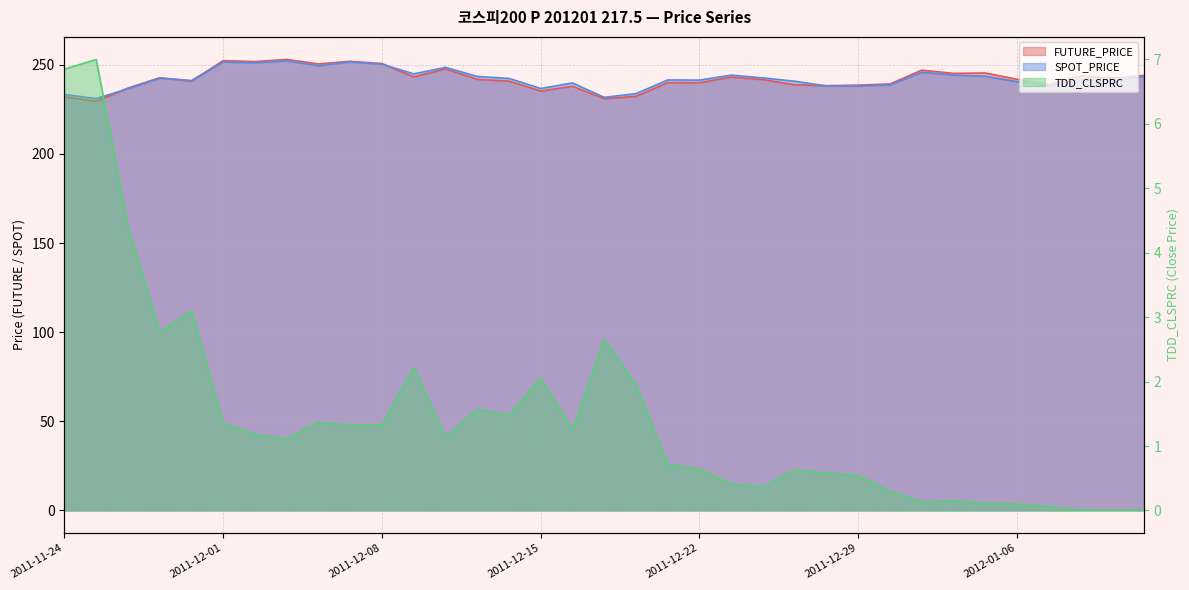

Reading left to right, extract all data points from this chart.

FUTURE_PRICE: 2011-11-24=232.0	2011-11-25=229.6	2011-11-28=236.9	2011-11-29=242.8	2011-11-30=240.8	2011-12-01=252.3	2011-12-02=251.8	2011-12-05=253.0	2011-12-06=250.5	2011-12-07=251.9	2011-12-08=250.7	2011-12-09=243.2	2011-12-12=247.7	2011-12-13=241.8	2011-12-14=240.8	2011-12-15=235.3	2011-12-16=237.9	2011-12-19=231.0	2011-12-20=232.3	2011-12-21=240.1	2011-12-22=239.9	2011-12-23=243.1	2011-12-26=241.7	2011-12-27=238.8	2011-12-28=238.3	2011-12-29=238.6	2012-01-02=239.2	2012-01-03=247.0	2012-01-04=245.2	2012-01-05=245.4	2012-01-06=241.9	2012-01-09=238.9	2012-01-10=243.7	2012-01-11=242.6	2012-01-12=244.0
SPOT_PRICE: 2011-11-24=233.3	2011-11-25=231.0	2011-11-28=236.6	2011-11-29=242.5	2011-11-30=241.2	2011-12-01=251.5	2011-12-02=251.2	2011-12-05=252.2	2011-12-06=249.5	2011-12-07=251.6	2011-12-08=250.3	2011-12-09=244.9	2011-12-12=248.6	2011-12-13=243.5	2011-12-14=242.3	2011-12-15=236.7	2011-12-16=239.8	2011-12-19=231.7	2011-12-20=233.8	2011-12-21=241.5	2011-12-22=241.4	2011-12-23=244.2	2011-12-26=242.6	2011-12-27=240.8	2011-12-28=238.2	2011-12-29=238.1	2012-01-02=238.7	2012-01-03=245.8	2012-01-04=244.2	2012-01-05=243.6	2012-01-06=240.6	2012-01-09=238.0	2012-01-10=241.7	2012-01-11=240.8	2012-01-12=243.5
TDD_CLSPRC: 2011-11-24=6.8	2011-11-25=7.0	2011-11-28=4.4	2011-11-29=2.8	2011-11-30=3.1	2011-12-01=1.4	2011-12-02=1.2	2011-12-05=1.1	2011-12-06=1.4	2011-12-07=1.3	2011-12-08=1.3	2011-12-09=2.2	2011-12-12=1.1	2011-12-13=1.6	2011-12-14=1.5	2011-12-15=2.1	2011-12-16=1.2	2011-12-19=2.7	2011-12-20=1.9	2011-12-21=0.7	2011-12-22=0.6	2011-12-23=0.4	2011-12-26=0.4	2011-12-27=0.6	2011-12-28=0.6	2011-12-29=0.5	2012-01-02=0.3	2012-01-03=0.1	2012-01-04=0.1	2012-01-05=0.1	2012-01-06=0.1	2012-01-09=0.1	2012-01-10=0.0	2012-01-11=0.0	2012-01-12=0.0